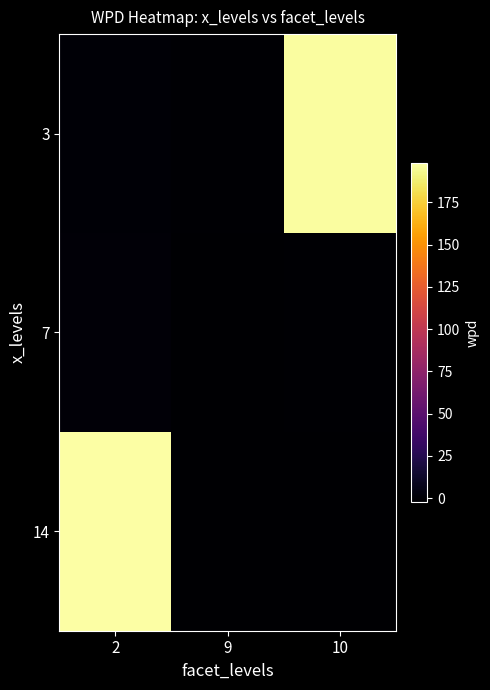

At 2, list the series in order from smallest to largest.

3, 7, 14